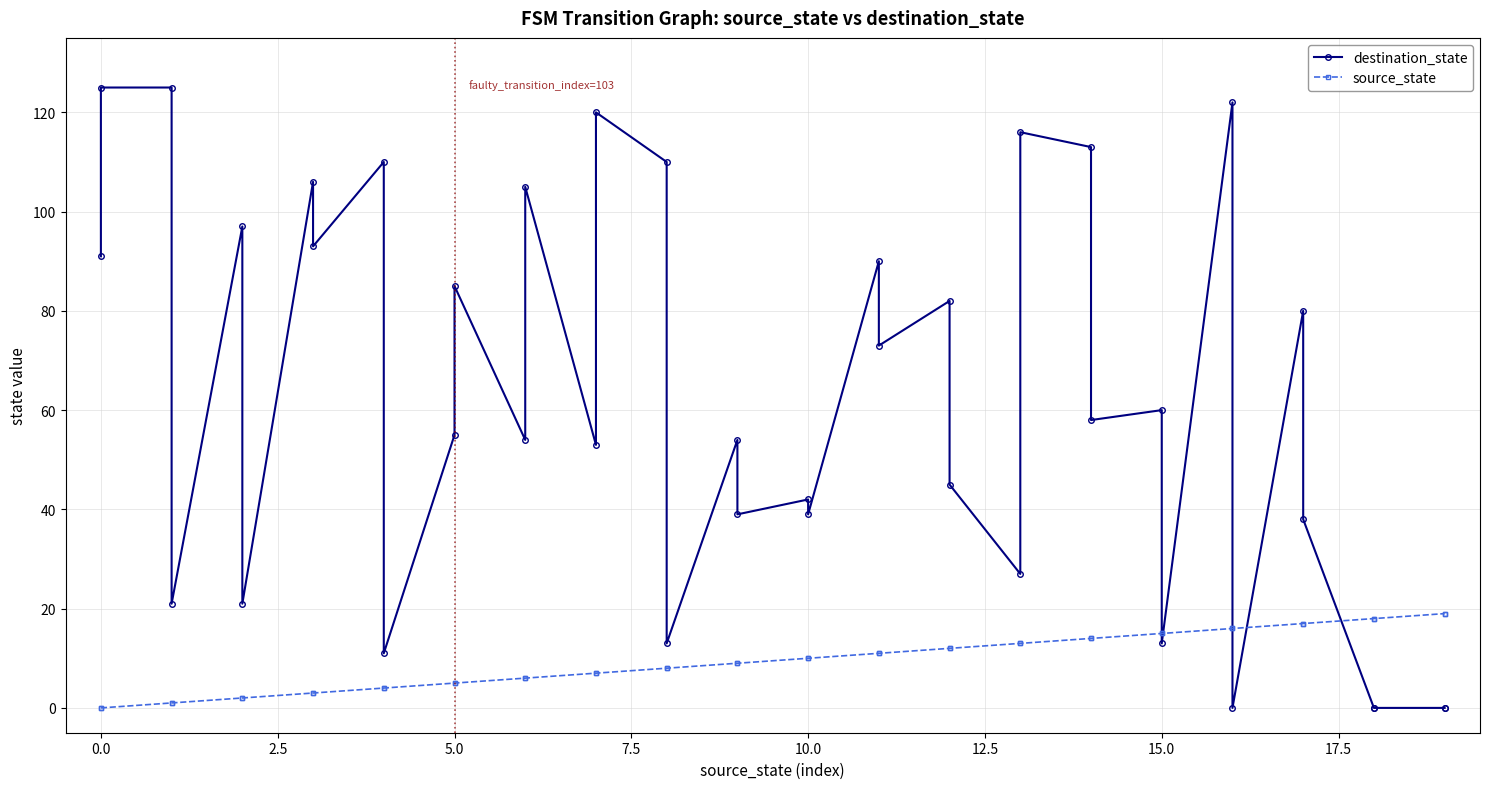

Which series has the largest total across all categories?

destination_state